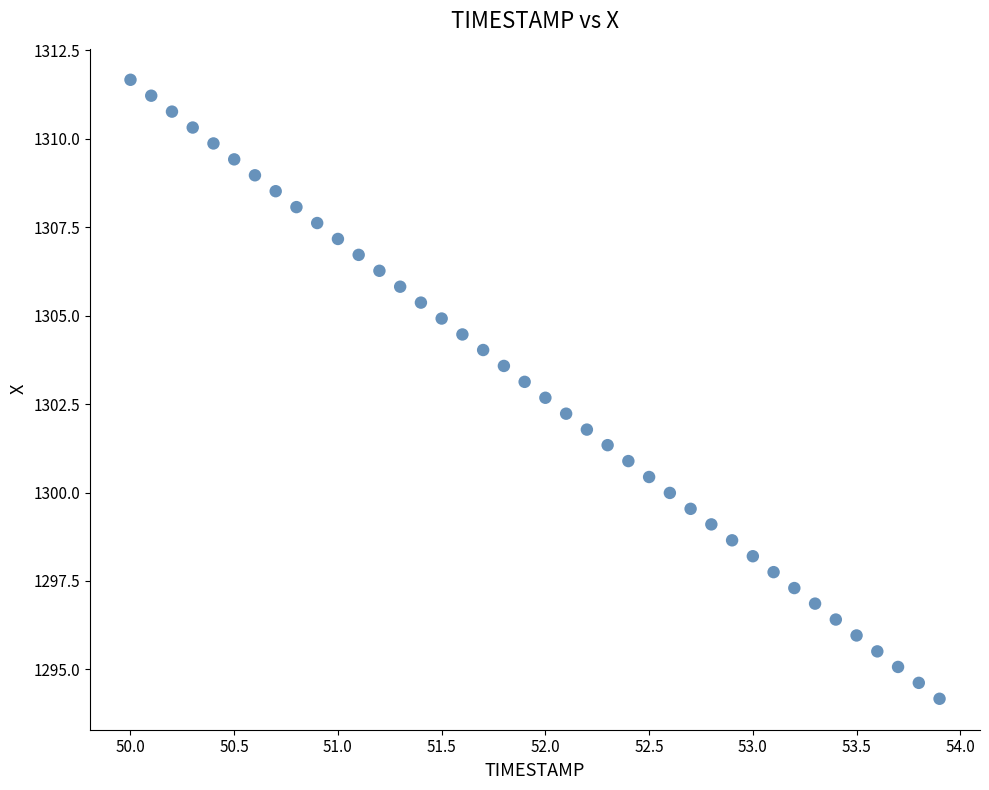

What is the range of X values (max minus min)?

3.9